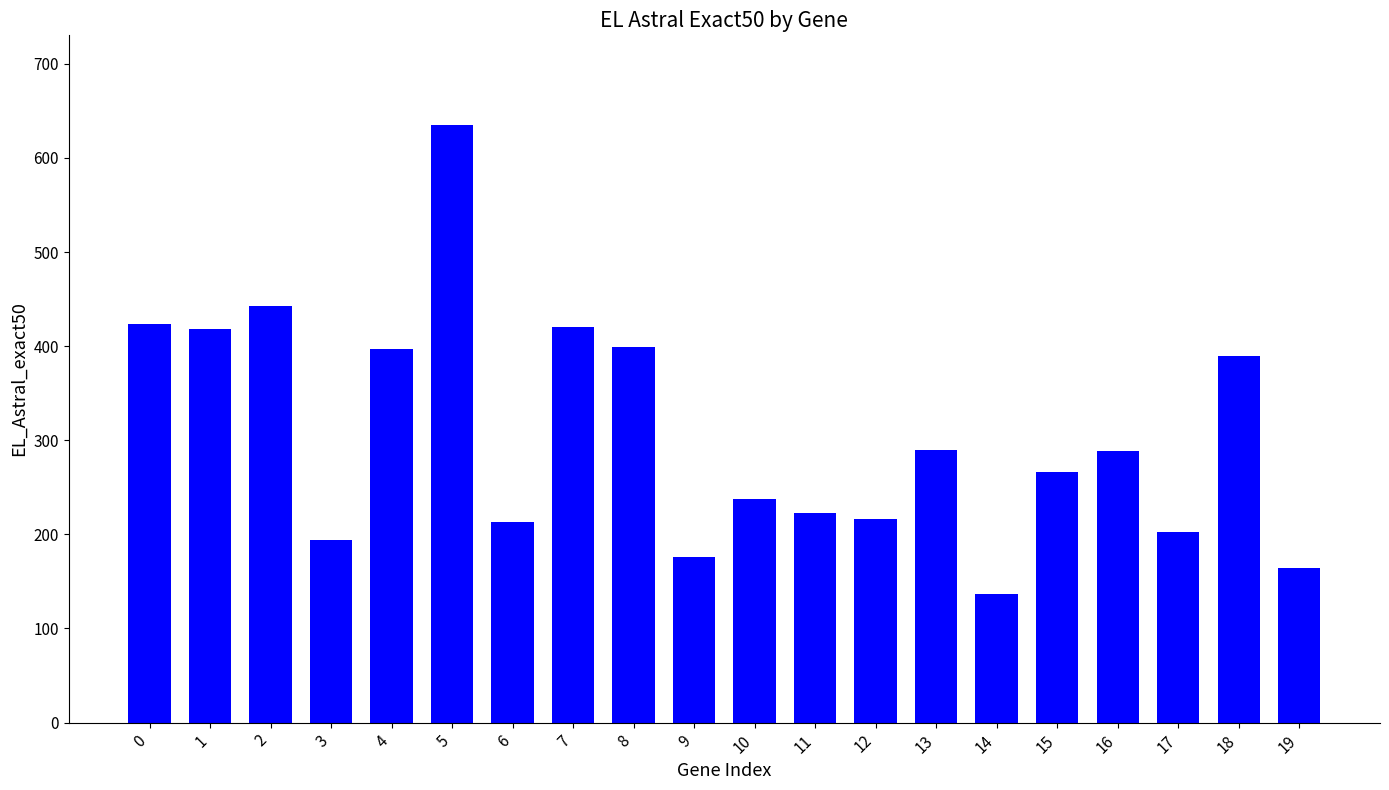

The chart shows a value of 169 at 15. True or false?

False